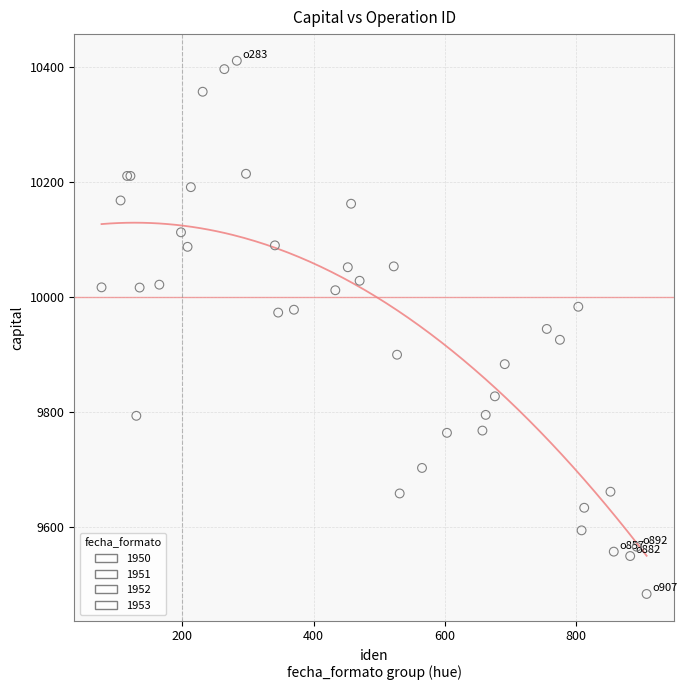

Which series reaches the maximum Y coordinate?

1951